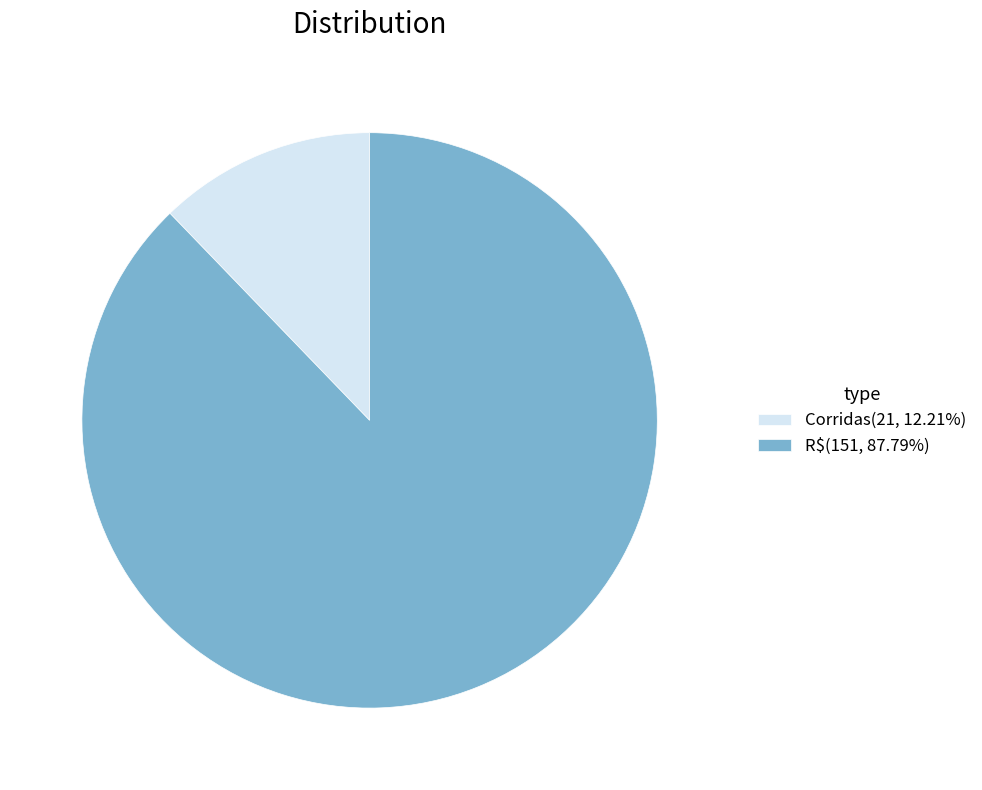

How many slices are in this pie chart?

2